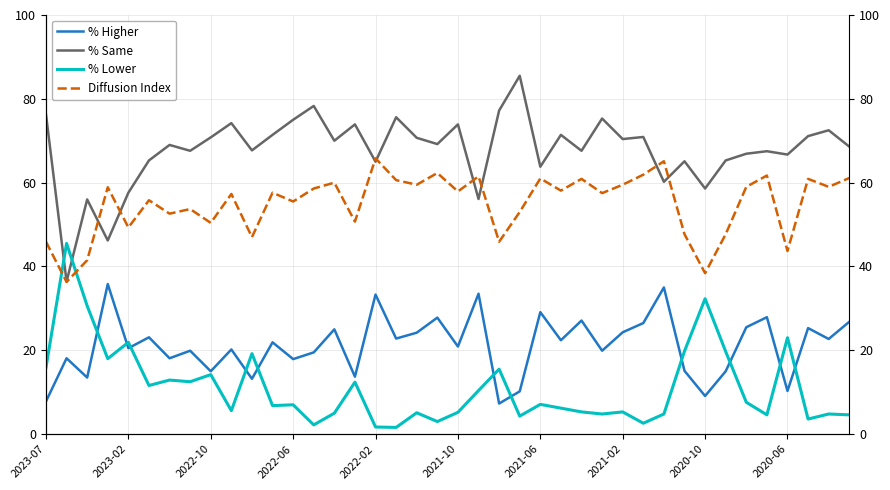

How many interior local peaks does the % Higher series have?

15